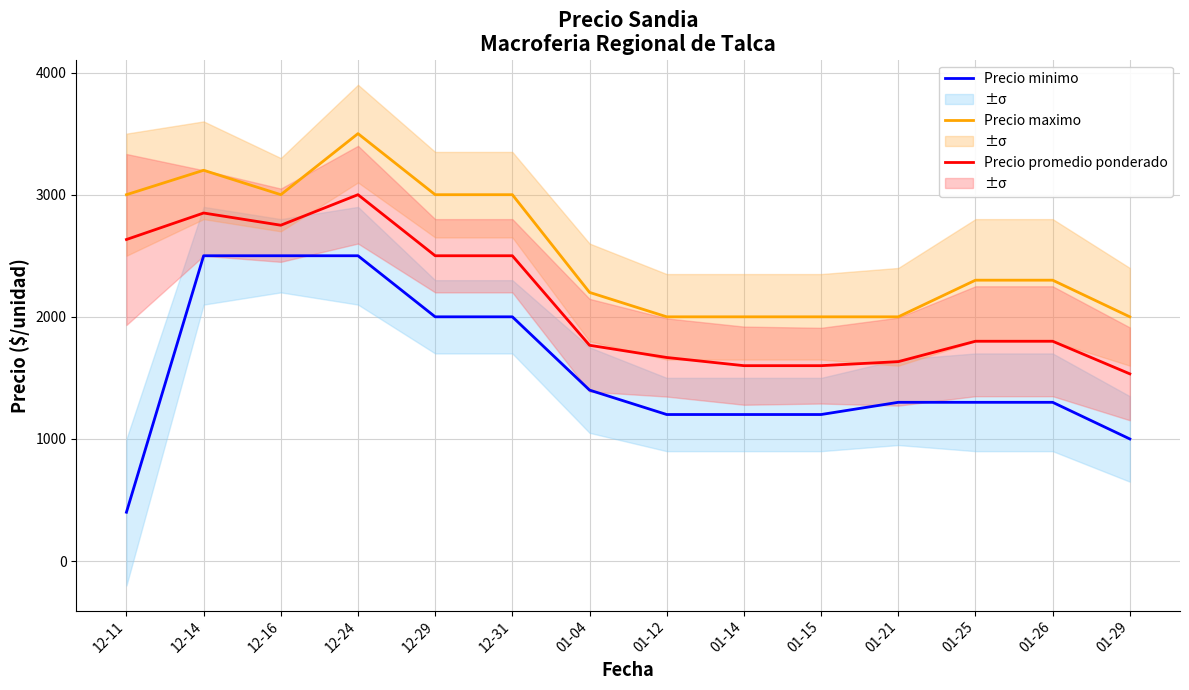

What is the difference between the maximum and second lowest values in the Precio promedio ponderado series?

1400